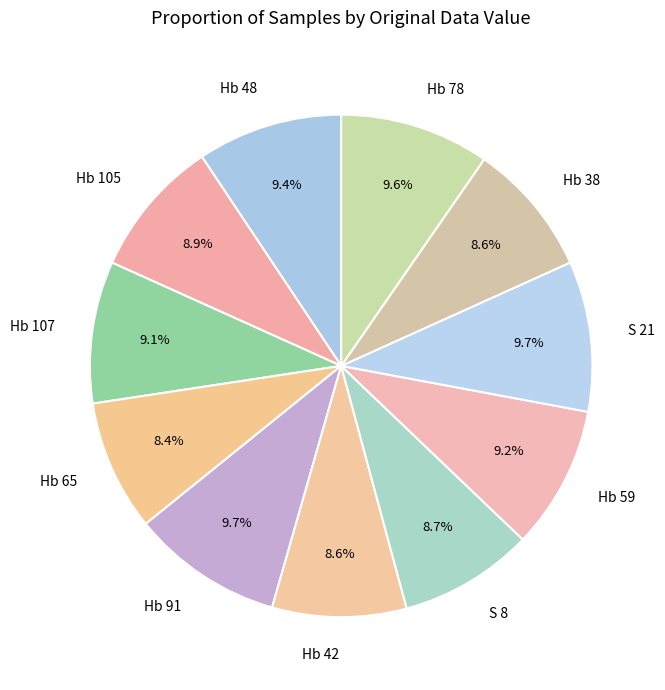

The Hb 59 slice represents 1% of the pie. True or false?

False